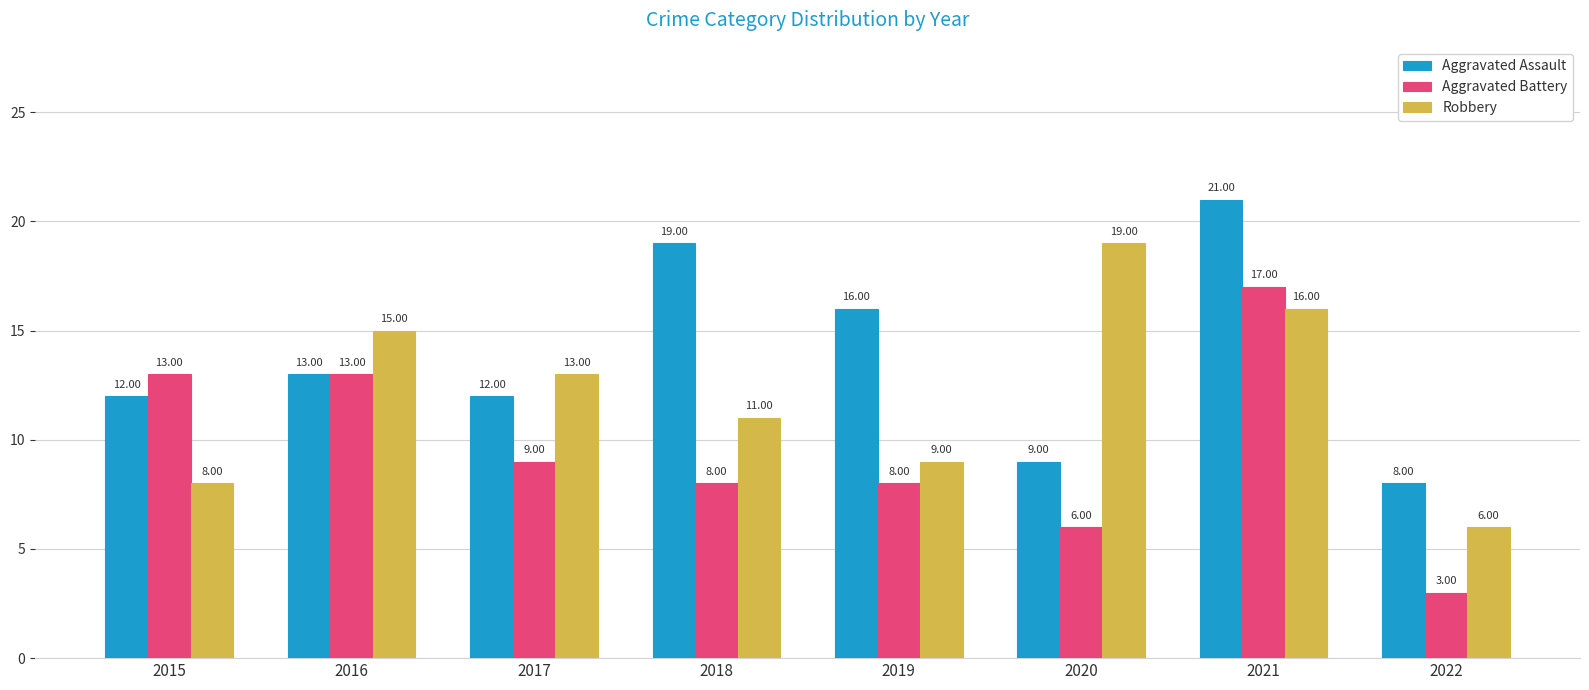

What is the difference between the maximum and minimum values in the Aggravated Assault series?

13